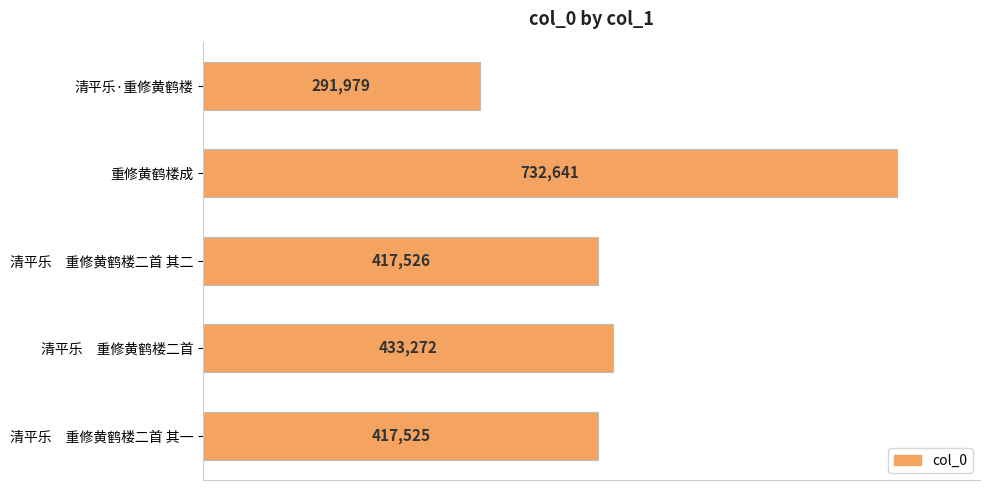

What is the change in value from 清平乐　重修黄鹤楼二首 其一 to 清平乐·重修黄鹤楼?

-125546